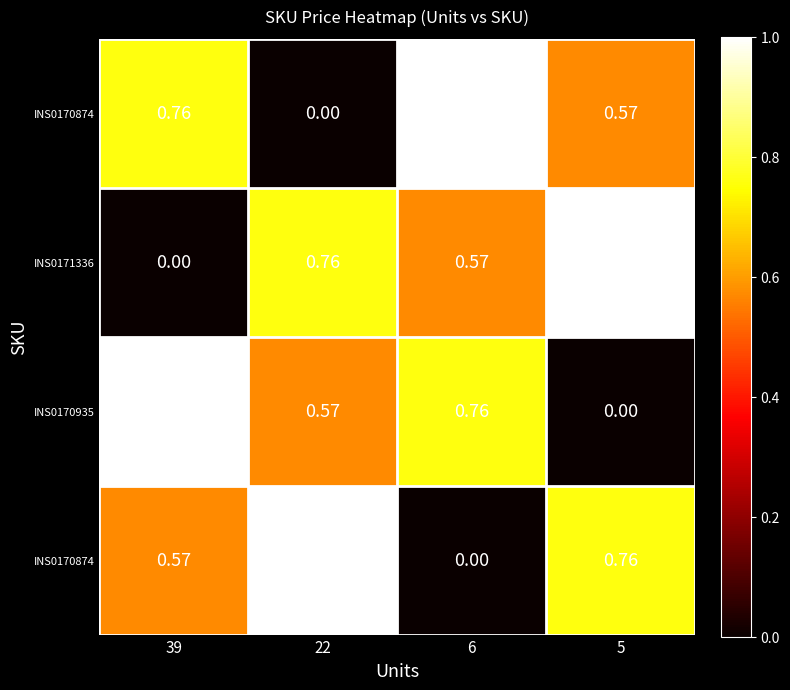

At how many categories does at least one series exceed 0?

4